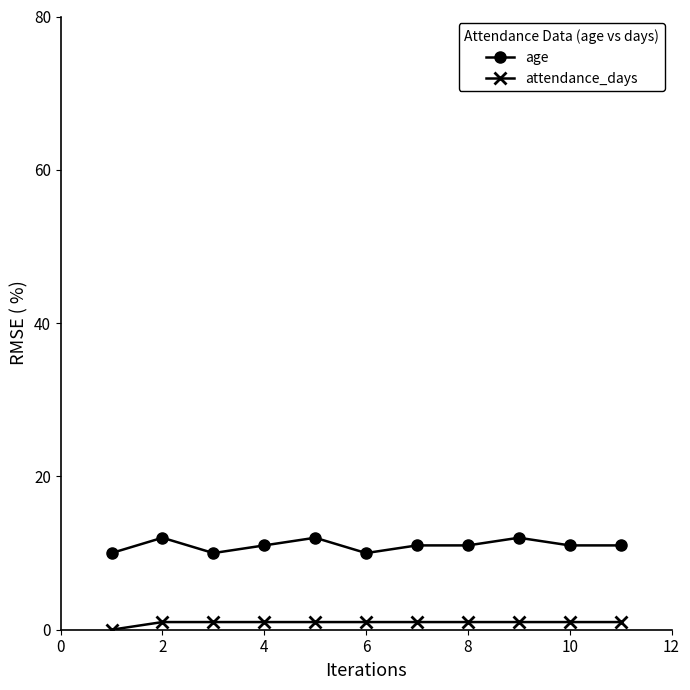

What is the highest value of the age series?

12